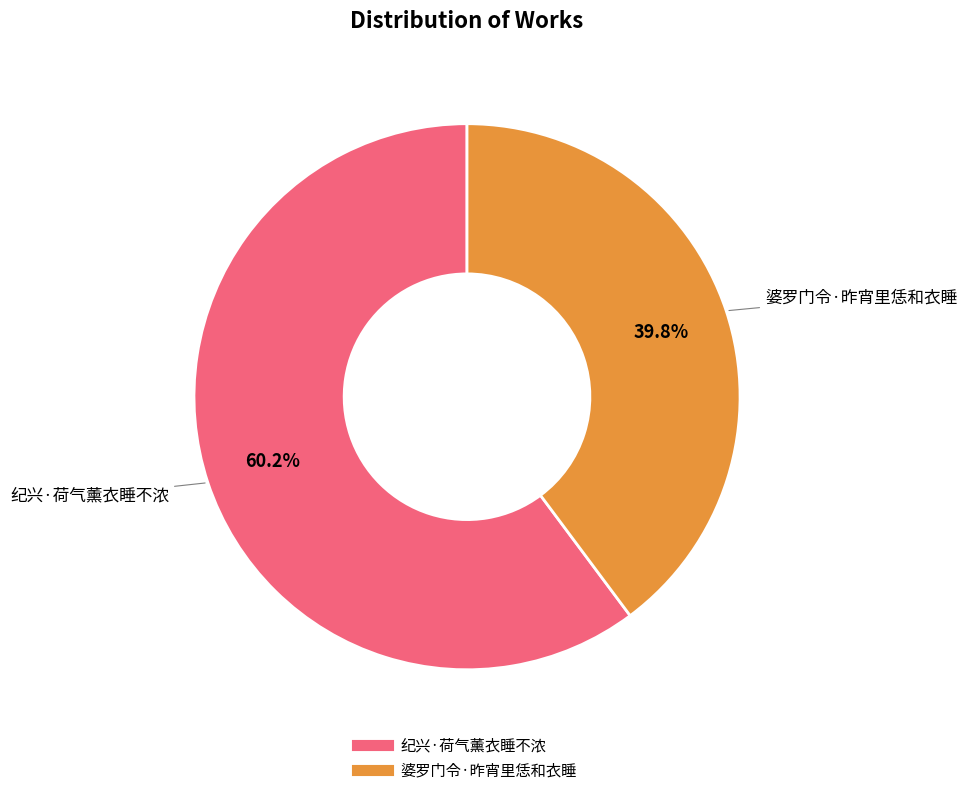

True or false: 纪兴·荷气薰衣睡不浓 accounts for 67% of the total.

False